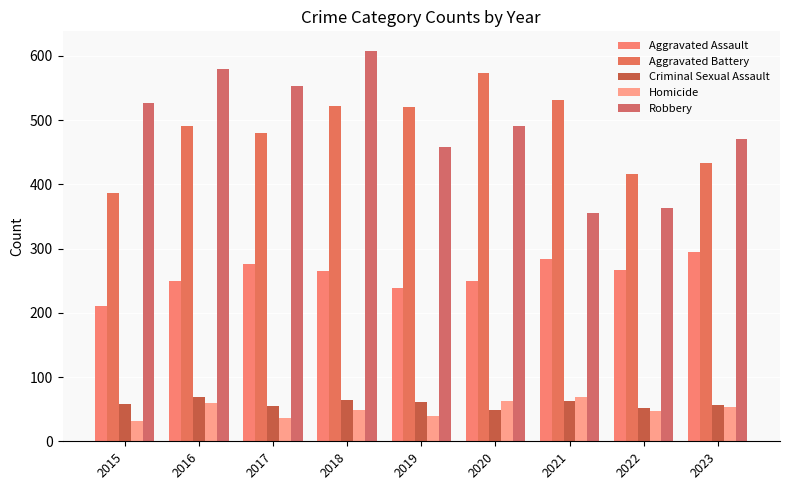

How many data points does each series have?

9